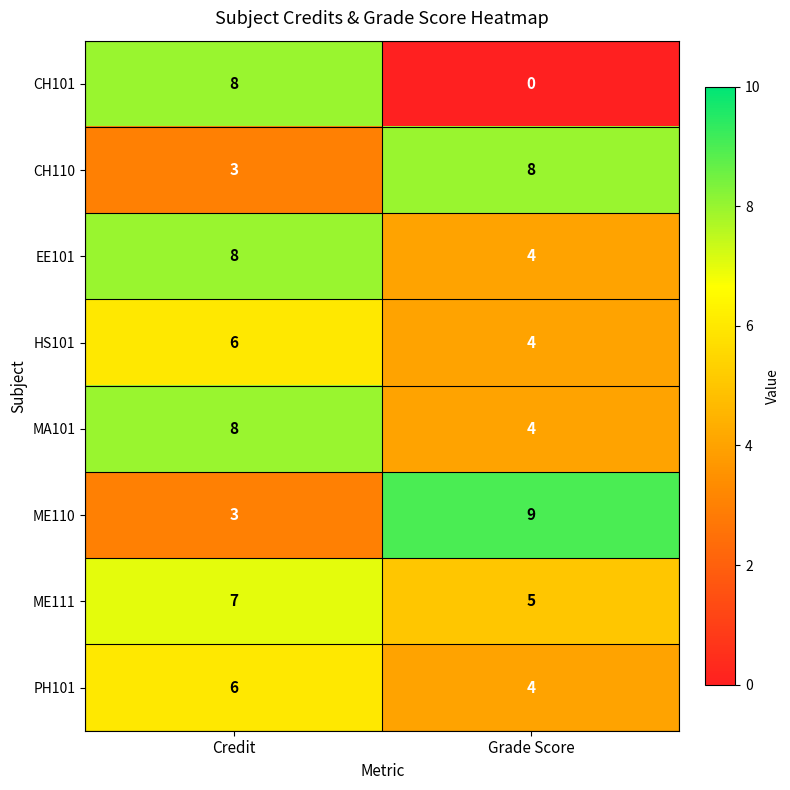

Reading left to right, extract all data points from this chart.

CH101: 8	0
CH110: 3	8
EE101: 8	4
HS101: 6	4
MA101: 8	4
ME110: 3	9
ME111: 7	5
PH101: 6	4